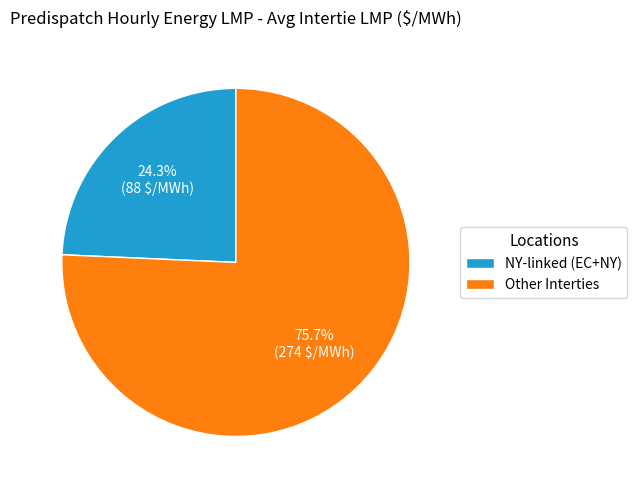

What is the largest slice in the pie chart?

Other Interties